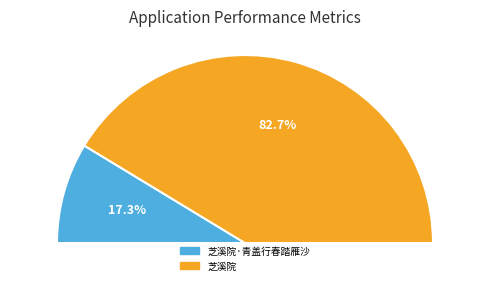

How many segments does this pie chart have?

2